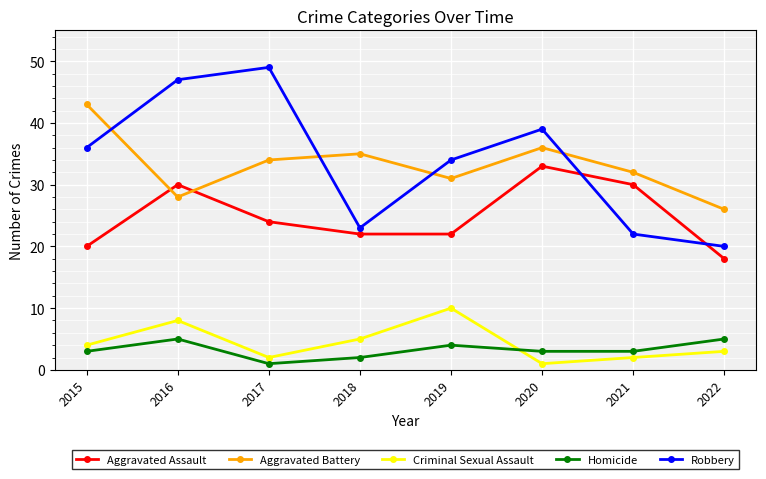

Does the chart display data point markers on the line(s)?

Yes